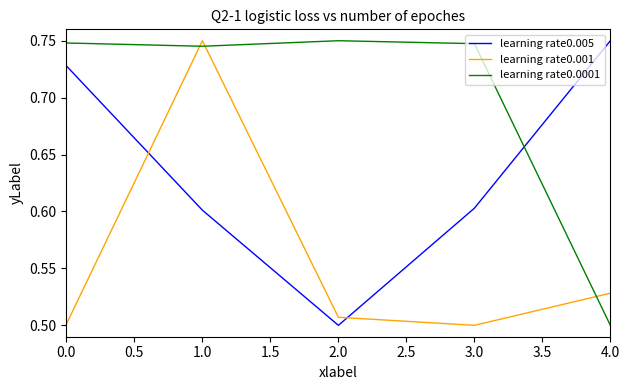

What position from the left is 1.0?

2